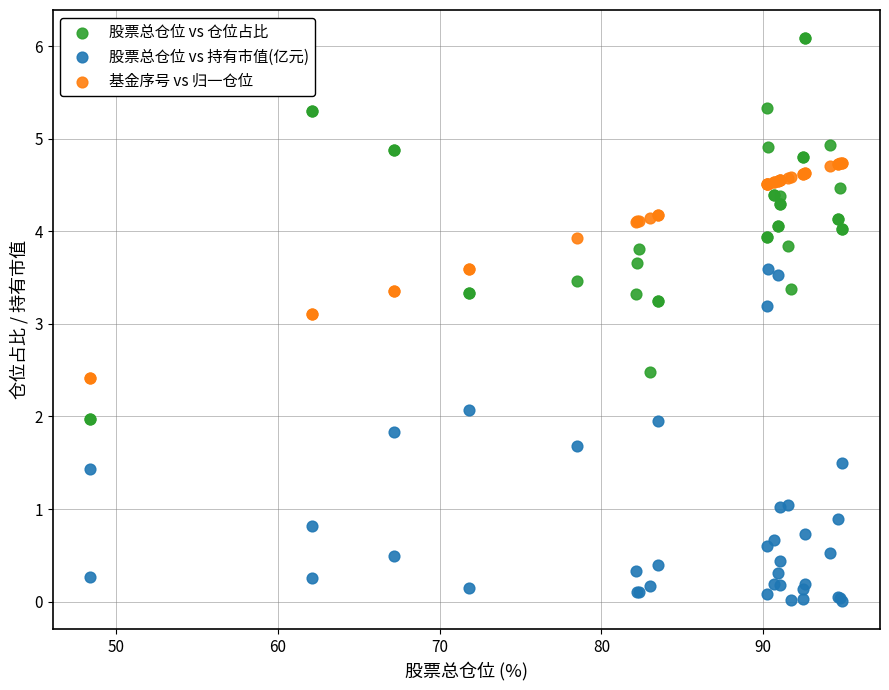

Which series contains the lowest Y value?

股票总仓位 vs 持有市值(亿元)